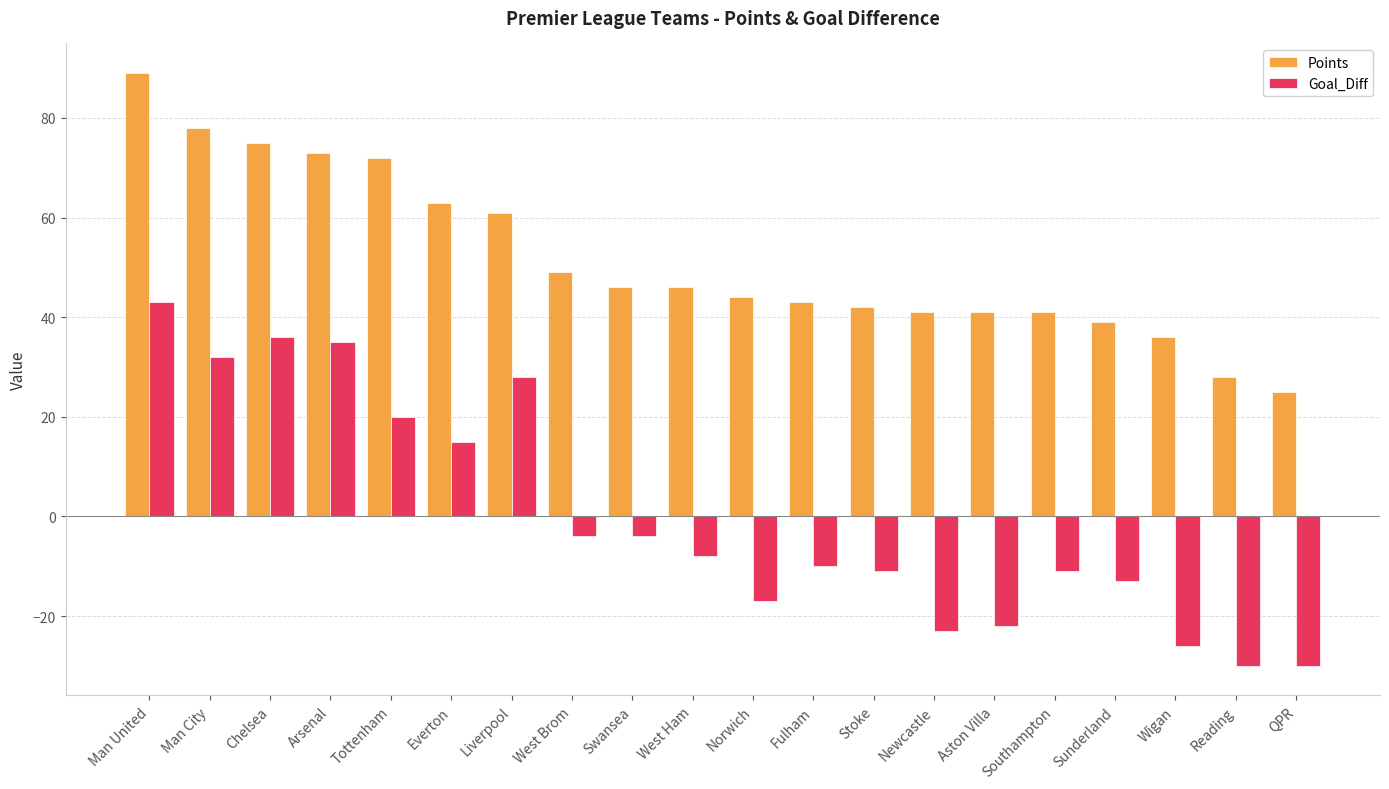

The Points series shows 75 at Chelsea. True or false?

True